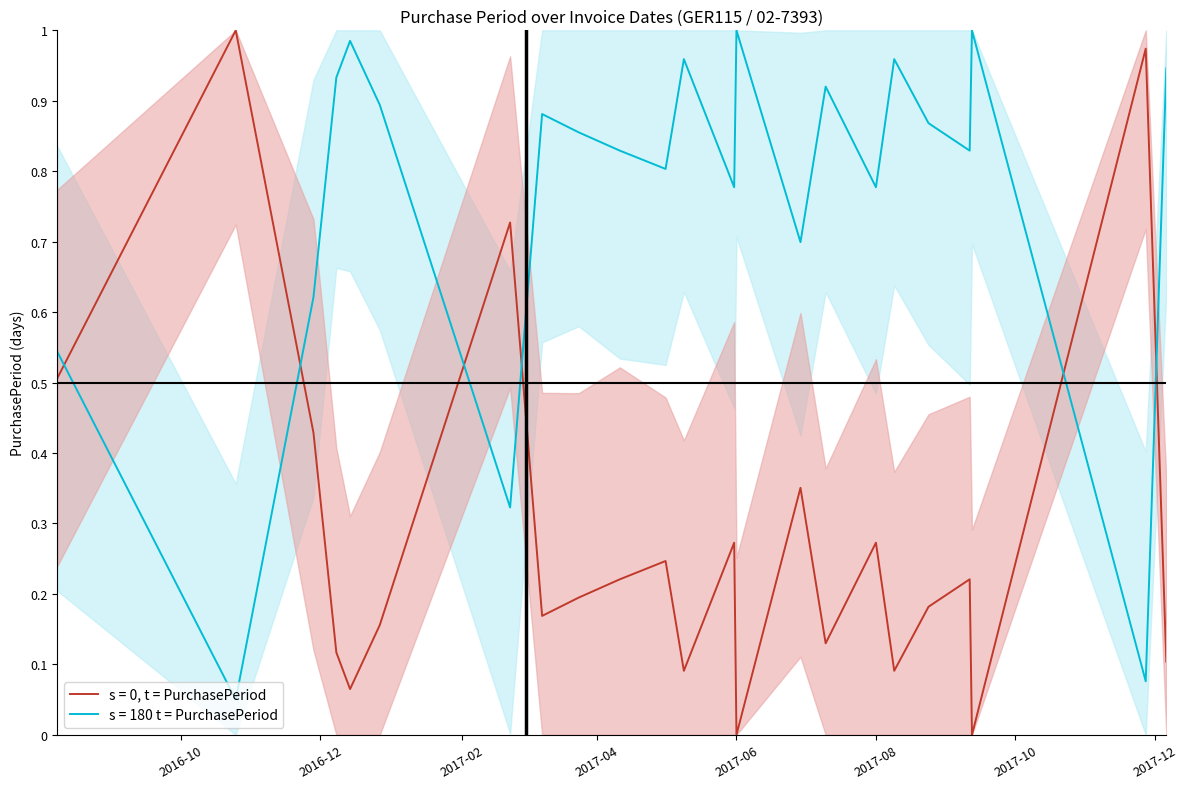

What is the sum of all values?

6.5